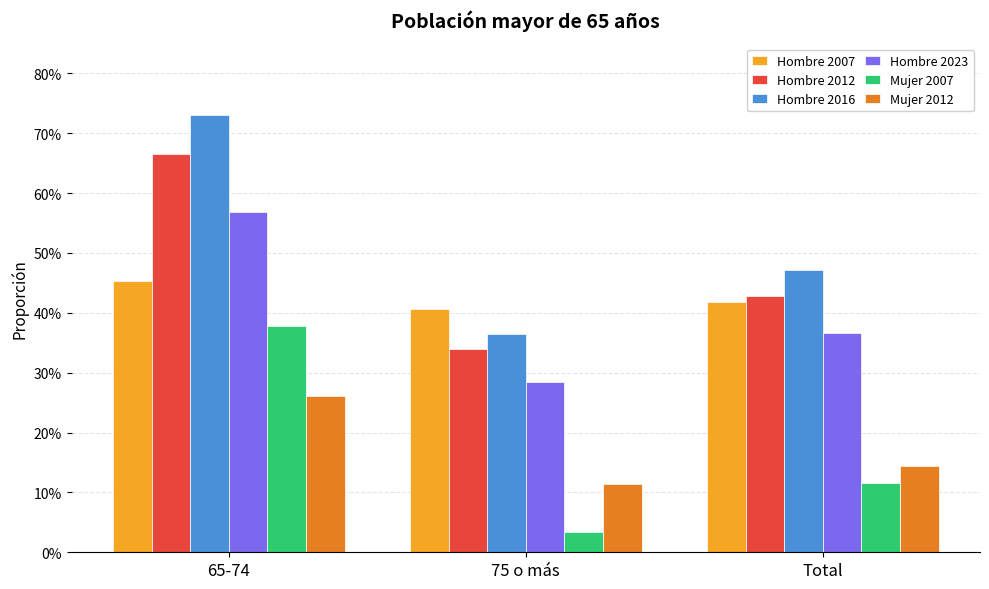

Are the bars grouped side by side (vs. stacked)?

Yes